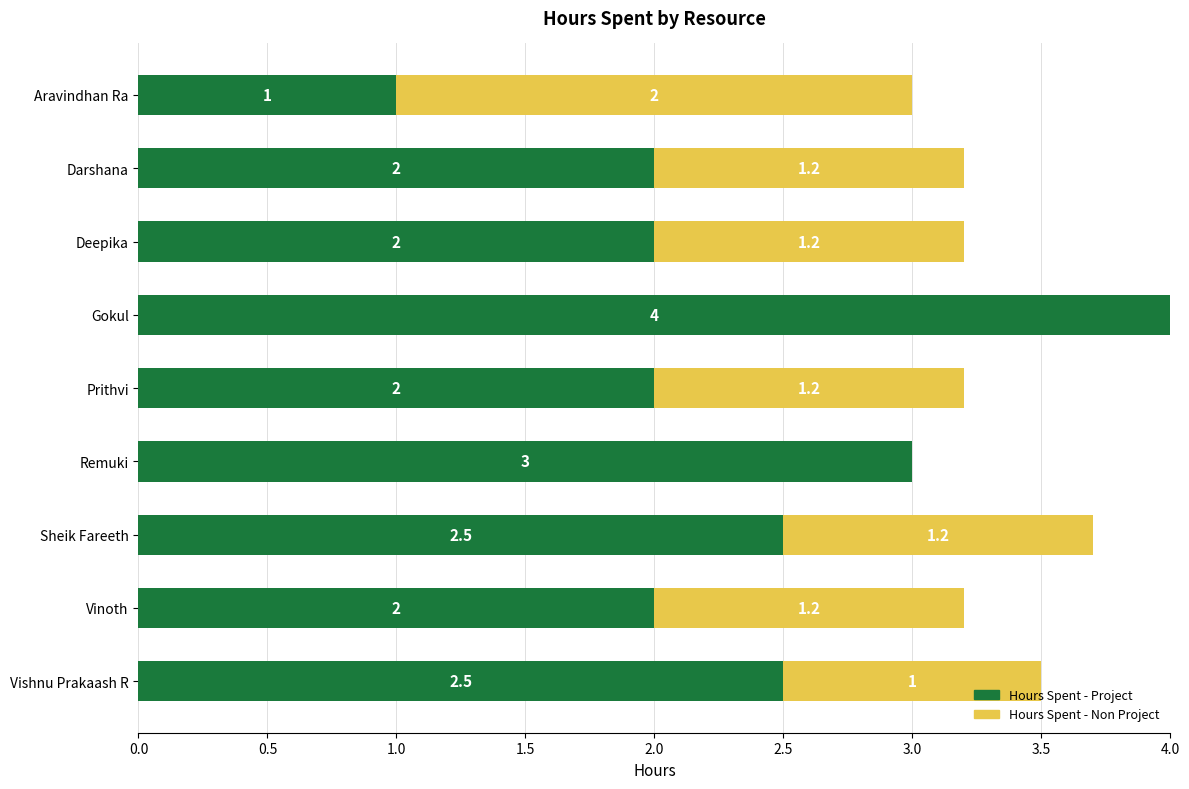

At which category is the sum across all series the highest?

Gokul